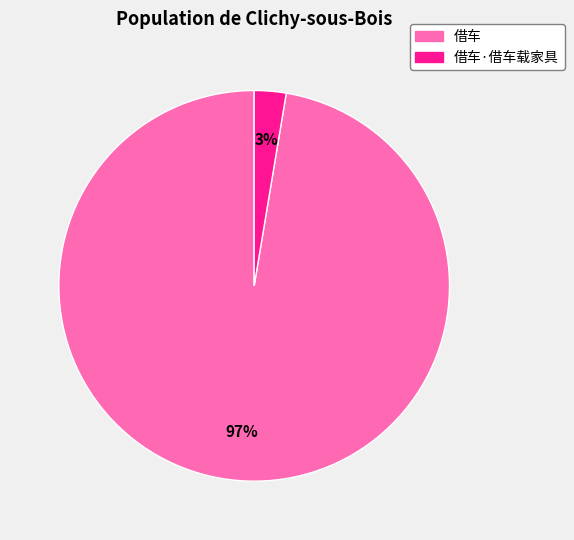

Is there a majority slice in this chart?

Yes